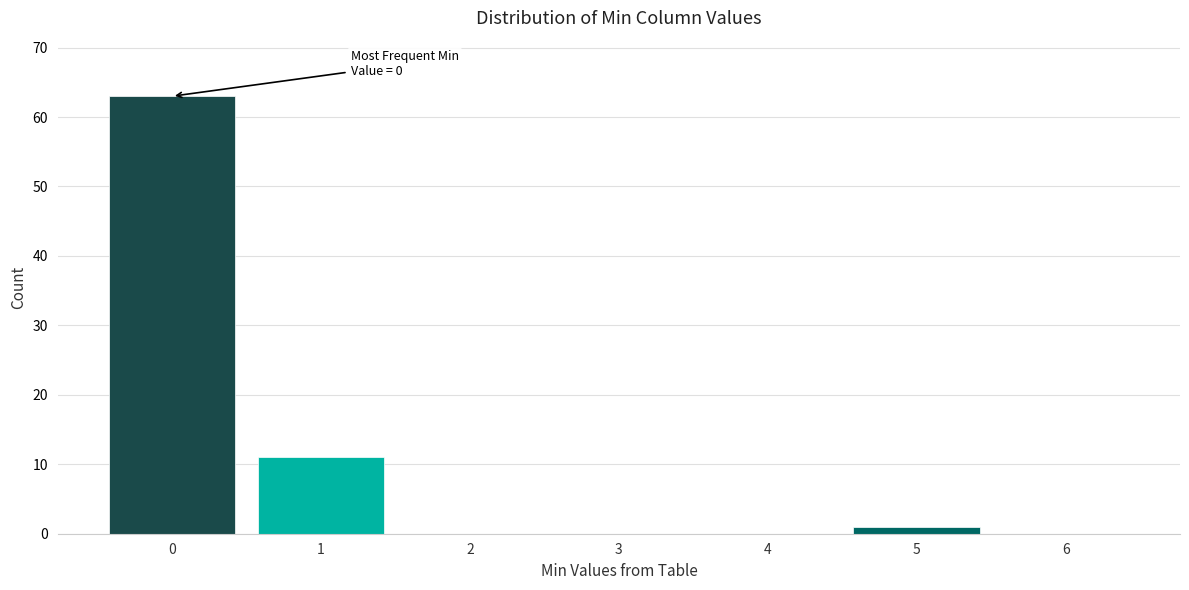

Which range on the x-axis has the tallest bar?

-0.5 to 0.5